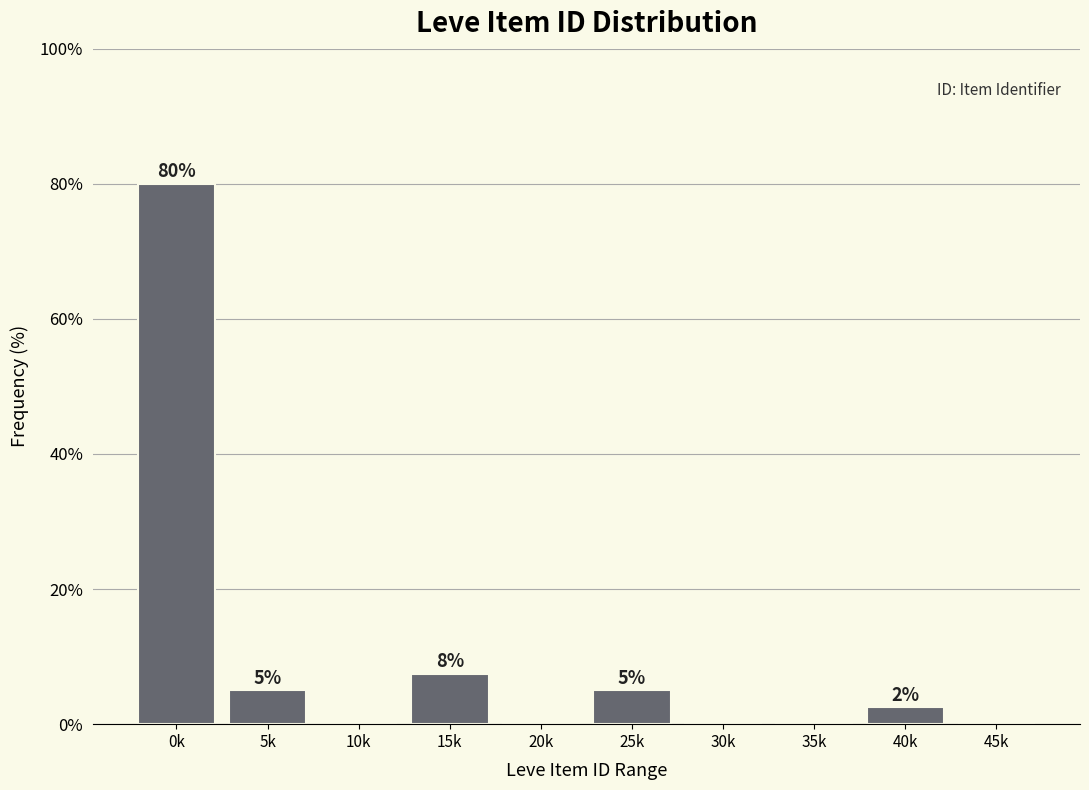

Where is the data nearest to the value 40?

15k